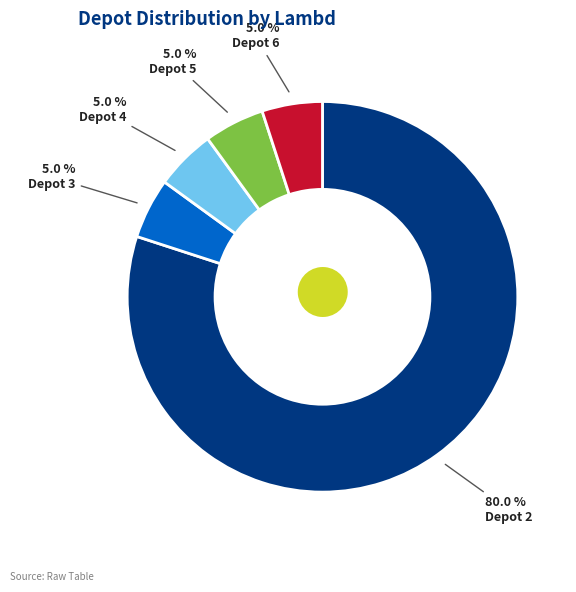

What is the majority slice?

Depot 2